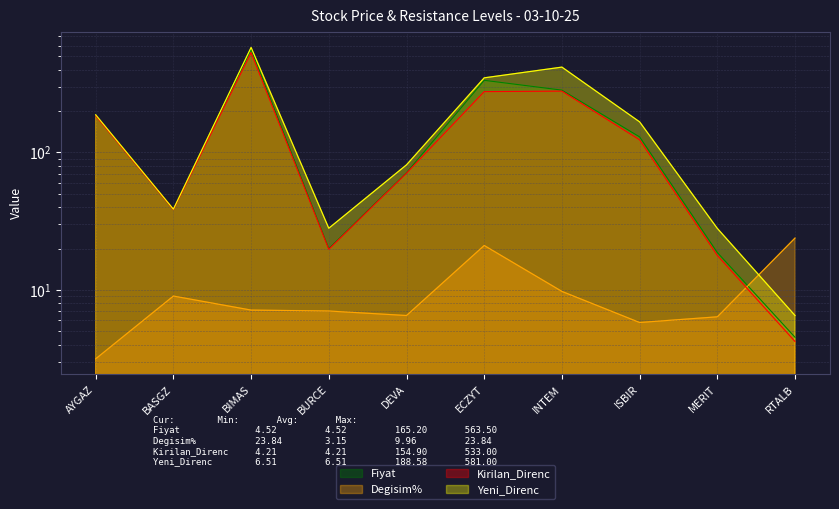

Where is Degisim% nearest to the value 13?

INTEM